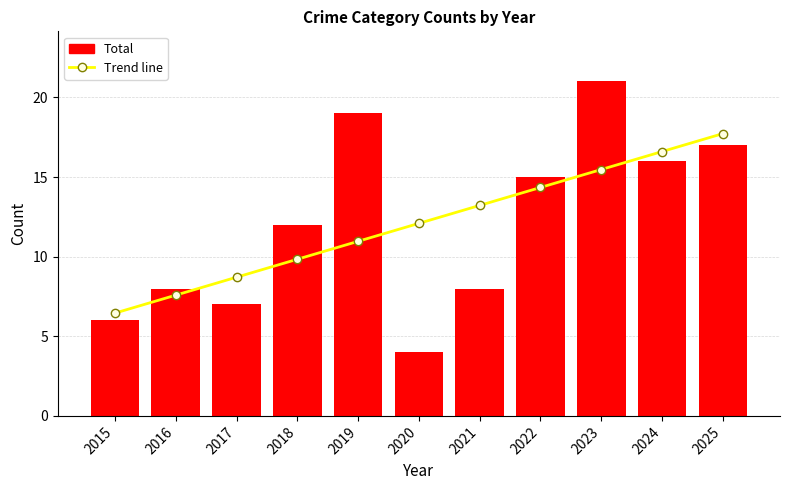

Which series changed the most between 2023 and 2024?

Total